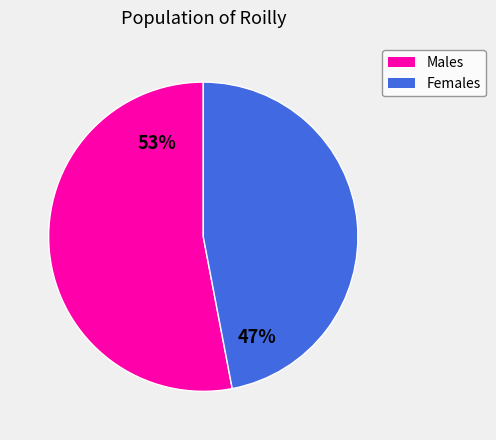

To the nearest percent, what is the difference between the largest and smallest slice percentages?

6%